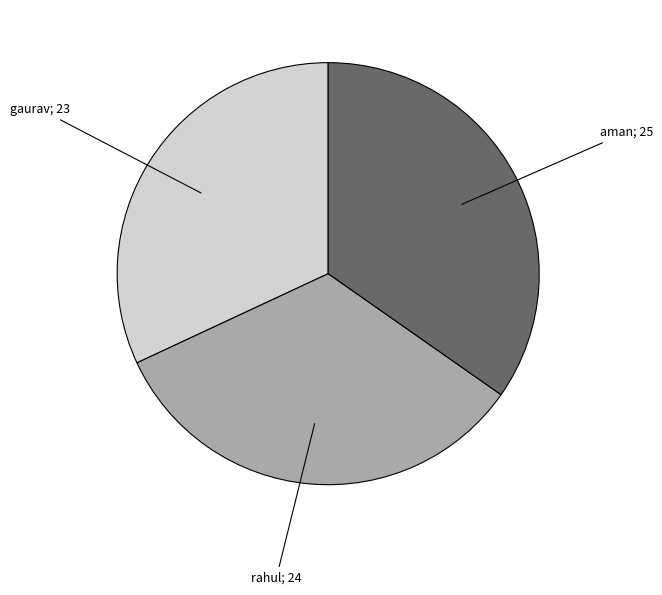

How many segments does this pie chart have?

3